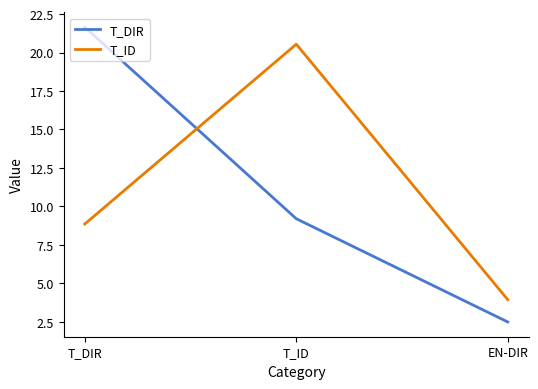

Where is T_DIR nearest to the value 12?

T_ID